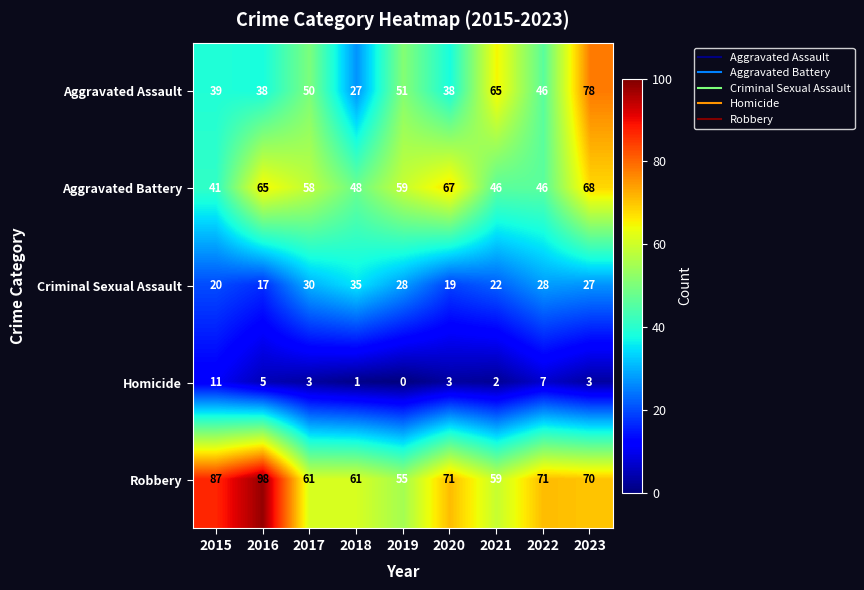

Which series has the largest total across all categories?

Robbery